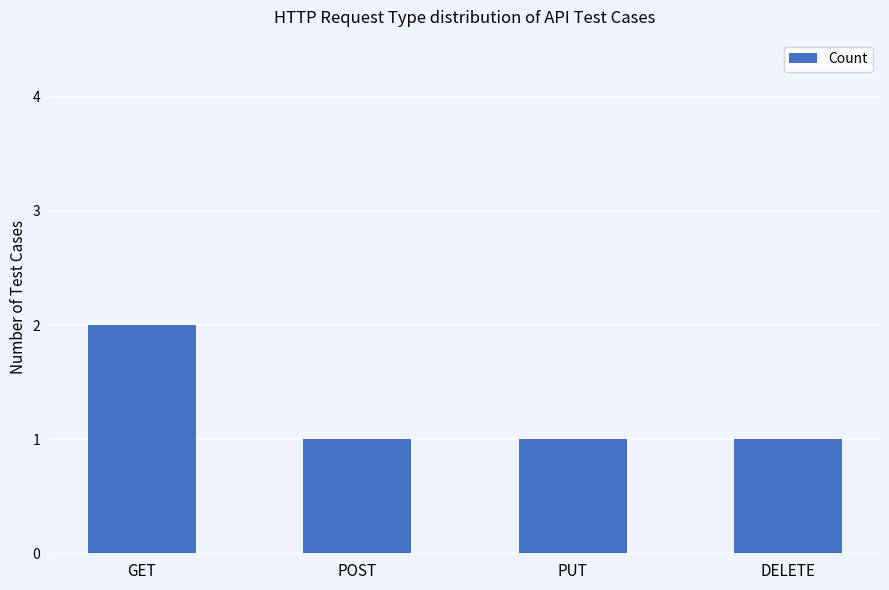

The chart shows a value of 1 at POST. True or false?

True